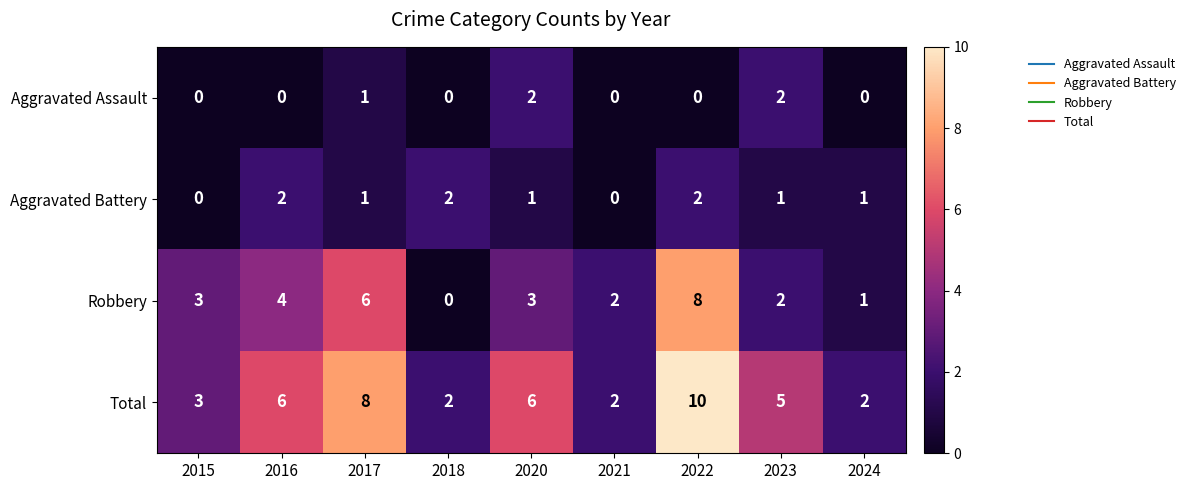

What is the difference between the second highest and minimum values in the Robbery series?

6